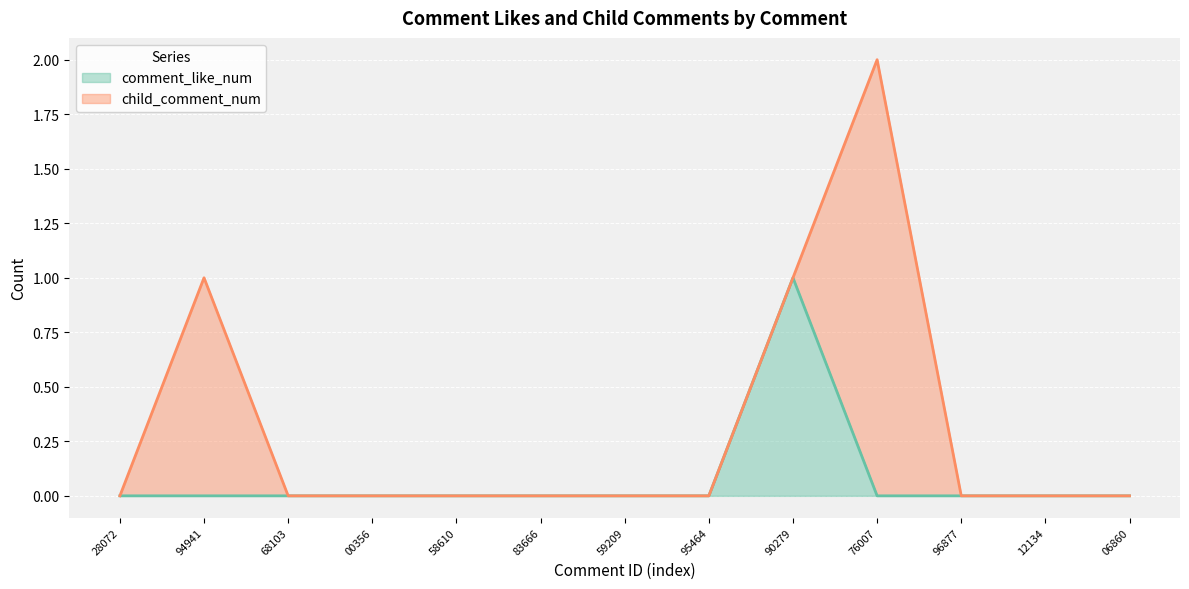

At which label does comment_like_num reach its peak?

90279